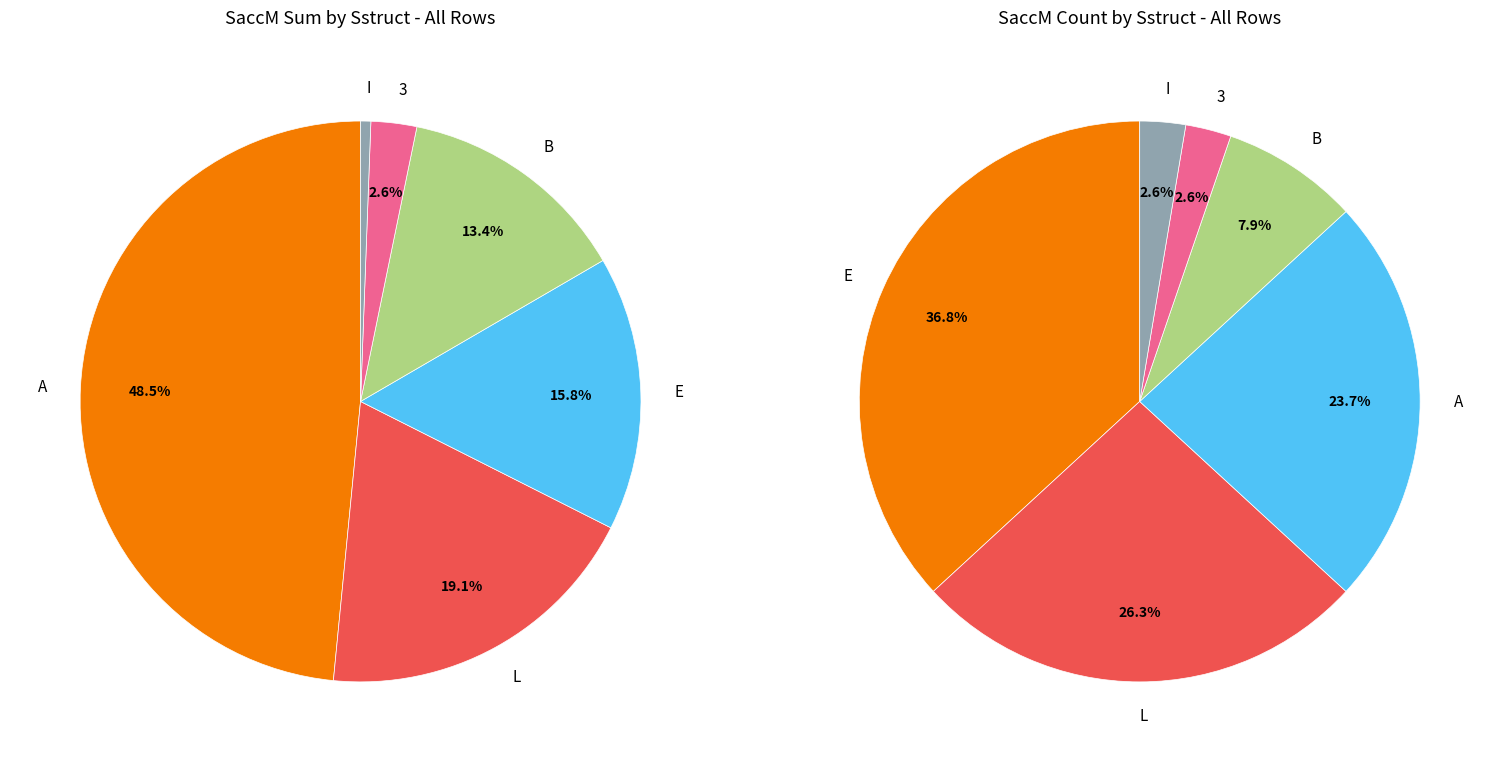

Which category has the biggest portion of the pie?

A